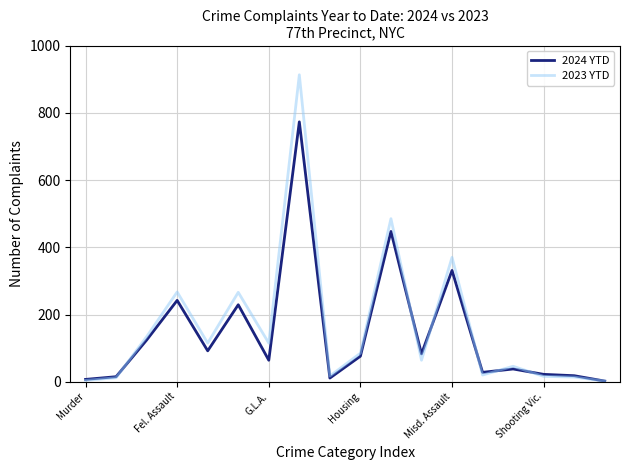

Rank the series by their maximum value, from highest to lowest.

2023 YTD, 2024 YTD